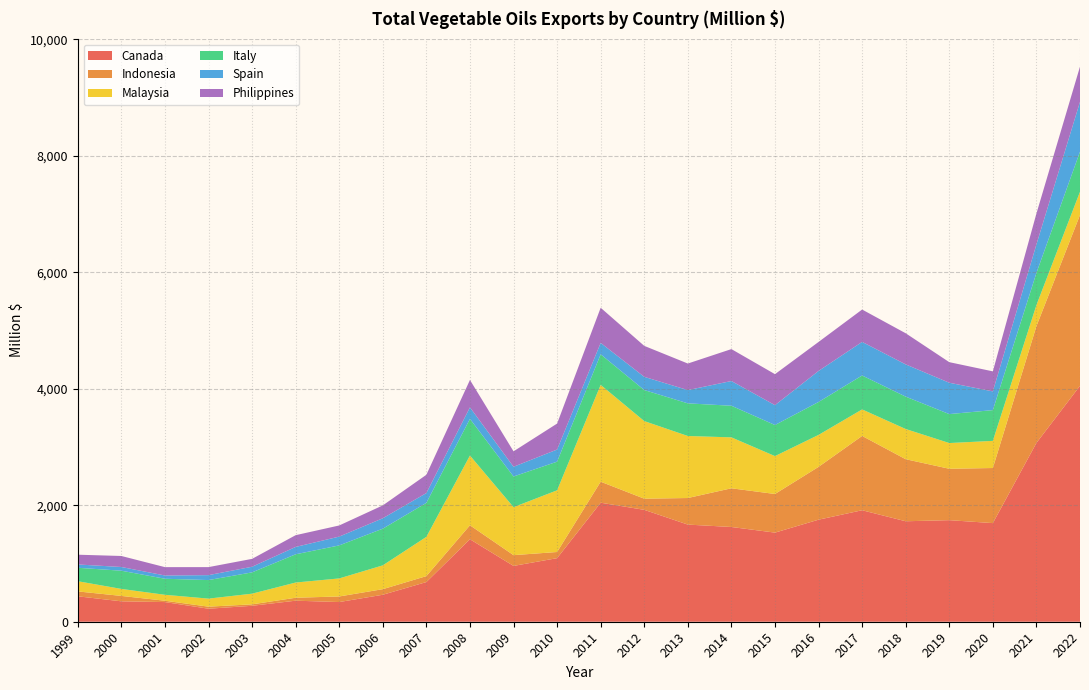

Reading right to left, what are all the values shown in this chart?

Canada: 4049.9	3069.6	1693.1	1743.7	1724.8	1913.9	1751.8	1529.8	1626.5	1667.7	1920.9	2043.2	1091.5	958.3	1416.0	681.3	463.1	338.0	361.2	273.6	223.4	337.6	350.4	436.6
Indonesia: 2933.4	2004.9	945.9	882.4	1065.3	1275.8	906.8	663.2	664.5	456.2	191.6	360.9	105.7	184.8	240.0	102.0	95.9	95.9	50.7	24.9	35.4	23.0	92.9	83.7
Malaysia: 398.2	361.4	465.8	441.6	518.4	455.4	548.8	650.5	874.2	1064.8	1332.1	1662.1	1059.1	823.4	1197.1	673.7	408.8	309.6	261.1	183.0	138.0	101.8	120.0	175.1
Italy: 687.6	552.3	528.2	497.0	555.9	582.3	565.2	533.7	542.8	560.4	532.8	524.8	491.8	526.9	629.6	583.6	629.8	566.9	484.8	365.9	318.4	275.5	312.6	231.0
Spain: 856.2	489.4	321.2	538.2	553.3	576.7	532.8	341.0	424.5	227.6	226.9	196.1	208.1	166.8	197.9	168.3	178.6	151.1	126.3	96.5	84.7	56.0	63.7	56.8
Philippines: 604.2	530.2	344.1	353.3	534.5	555.4	497.7	531.9	548.0	455.9	531.5	603.0	445.8	265.0	469.9	313.9	221.0	191.2	201.8	135.4	137.7	143.3	189.2	167.5